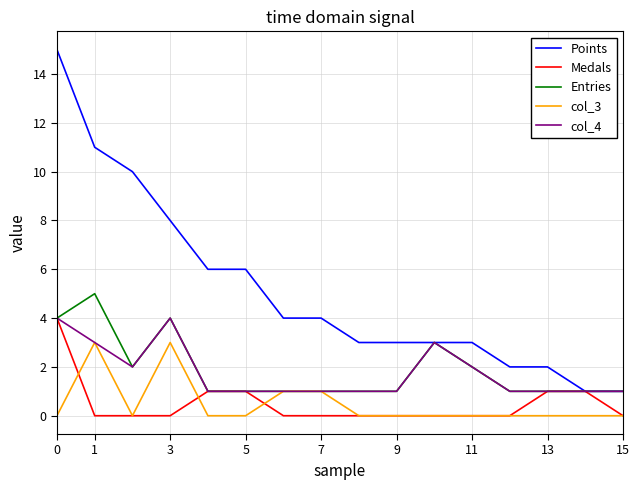

Which series has the largest range (max minus min)?

Points